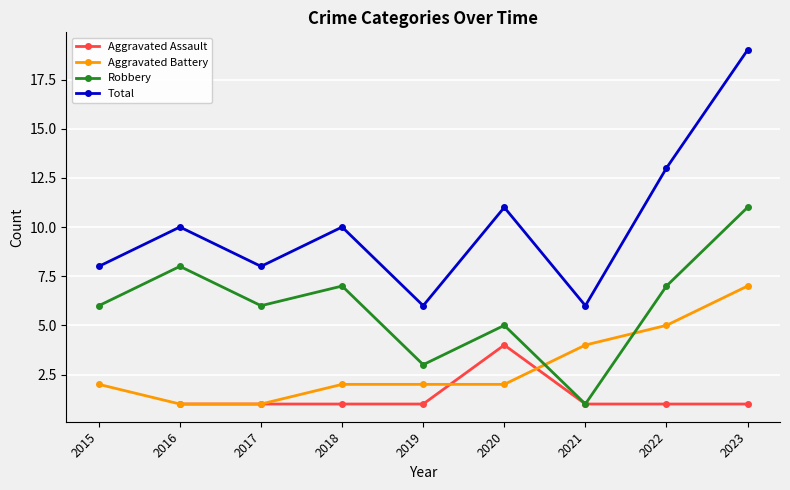

What is the value of the Aggravated Assault point at the 5th from the left?

1.0